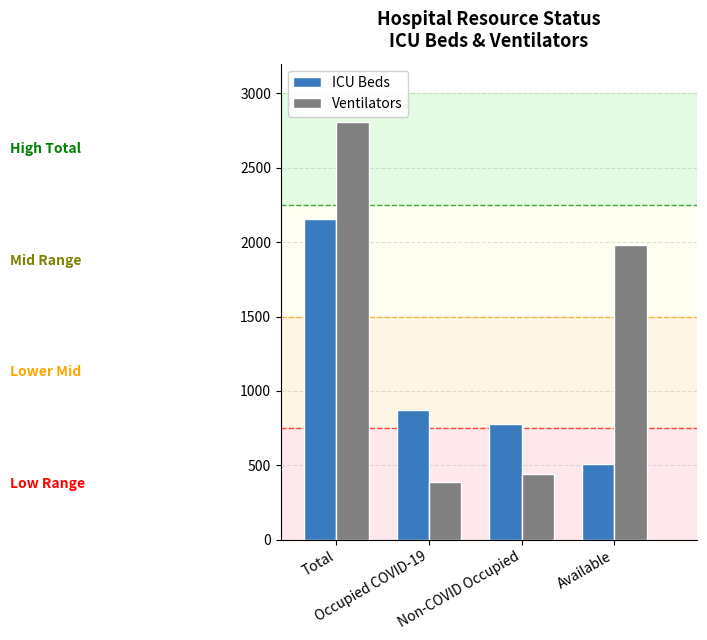

Is the value of ICU Beds at Non-COVID Occupied greater than the value of Ventilators at Total?

No